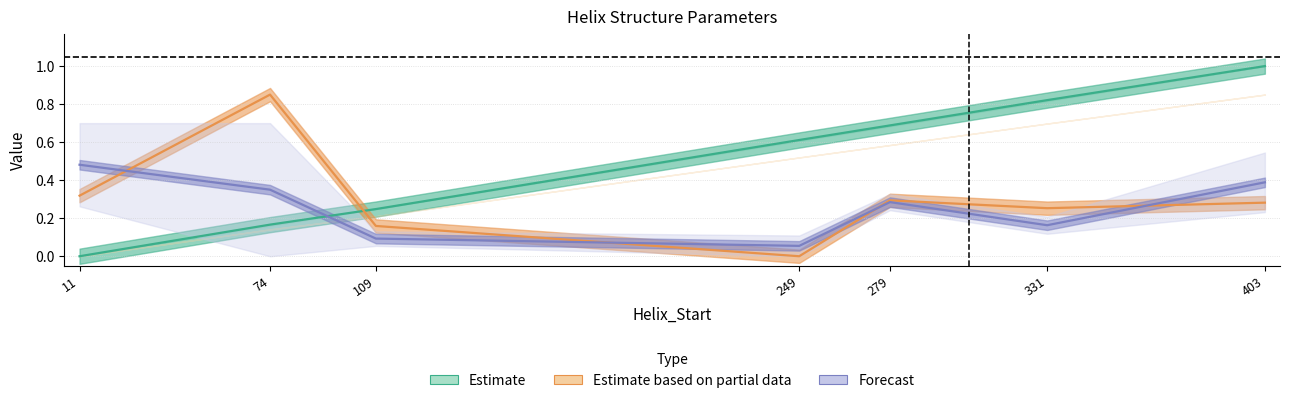

The Forecast series shows 0.3 at 74. True or false?

True